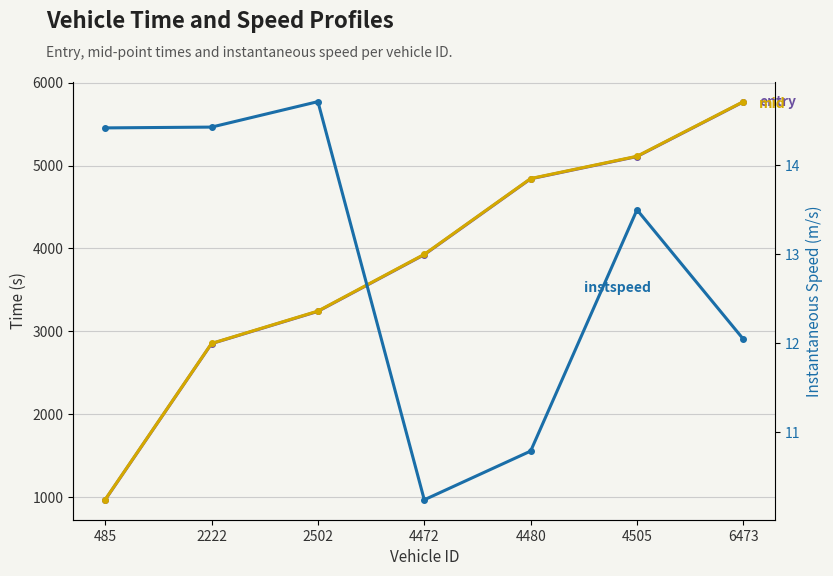

True or false: instspeed and entry cross at least once.

False